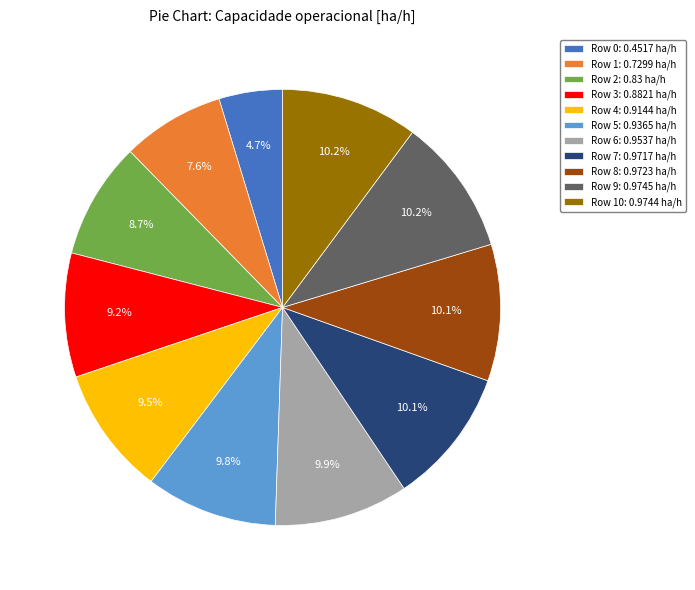

What is the smallest slice in the pie chart?

Row 0: 0.4517 ha/h